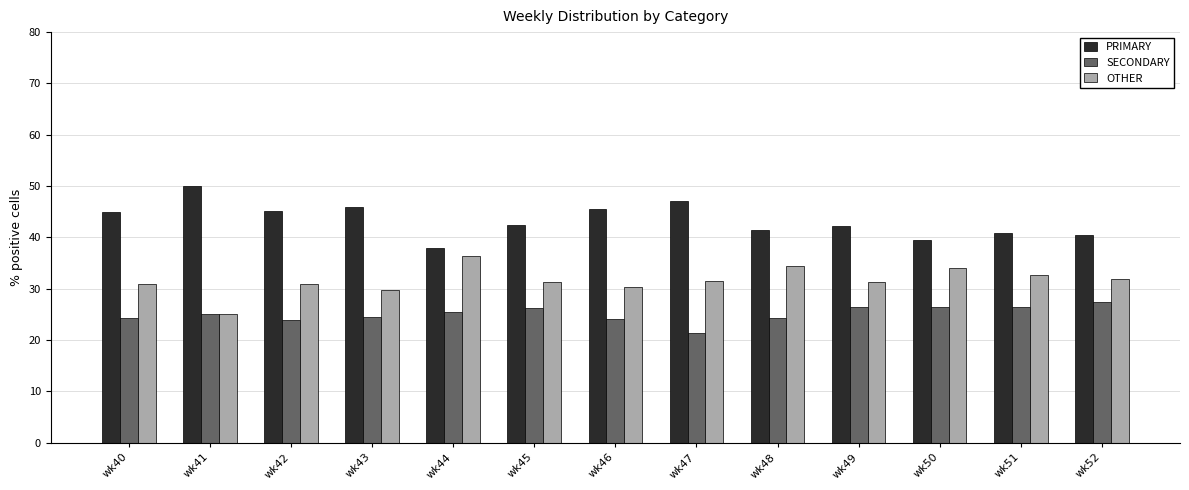

Which category has the highest value in the OTHER series?

wk44